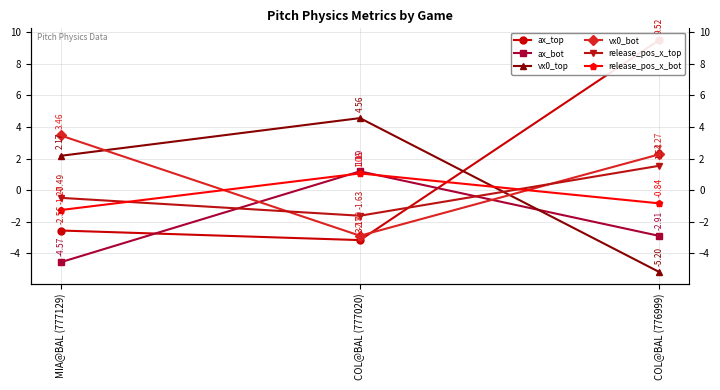

What is the value of the vx0_bot point at the 2nd from the left?

-2.9